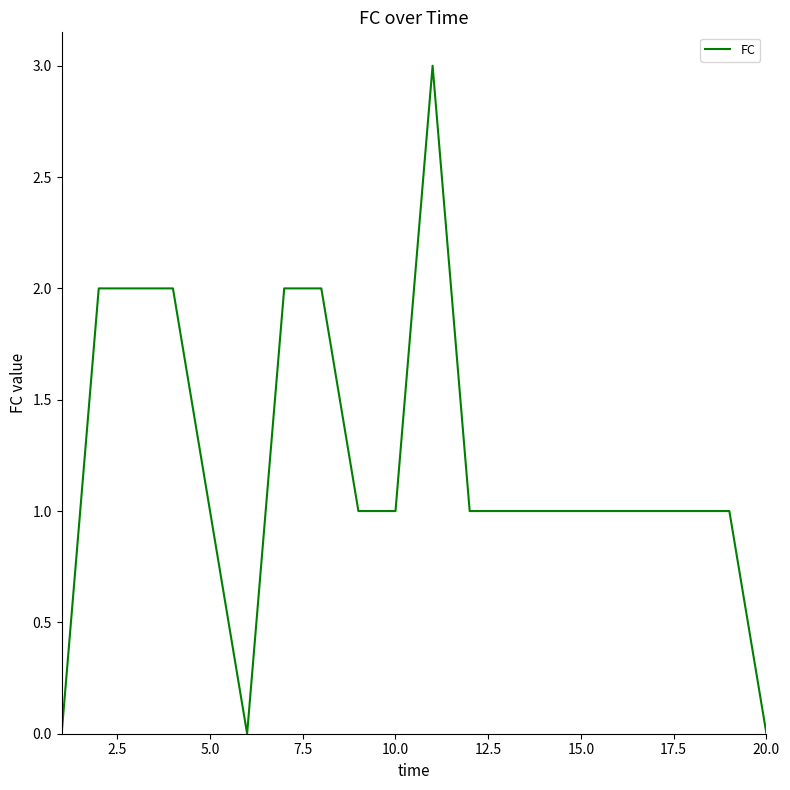

What is the difference between the maximum and minimum values?

3